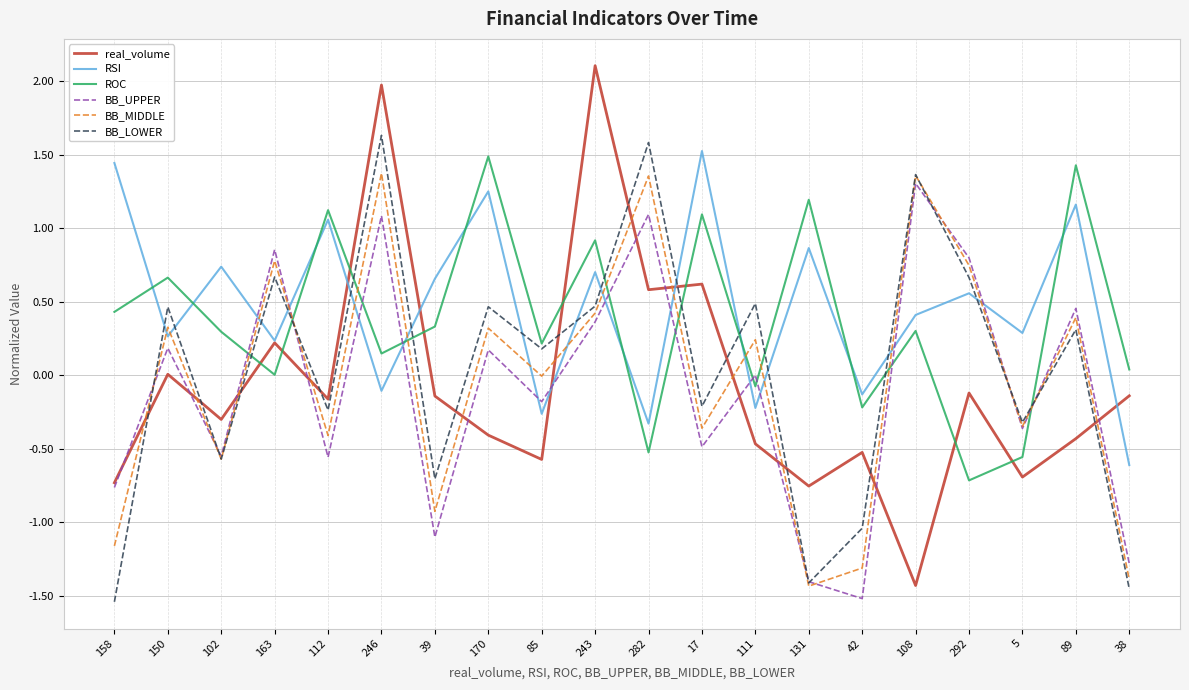

Which category has the lowest value in the ROC series?

292